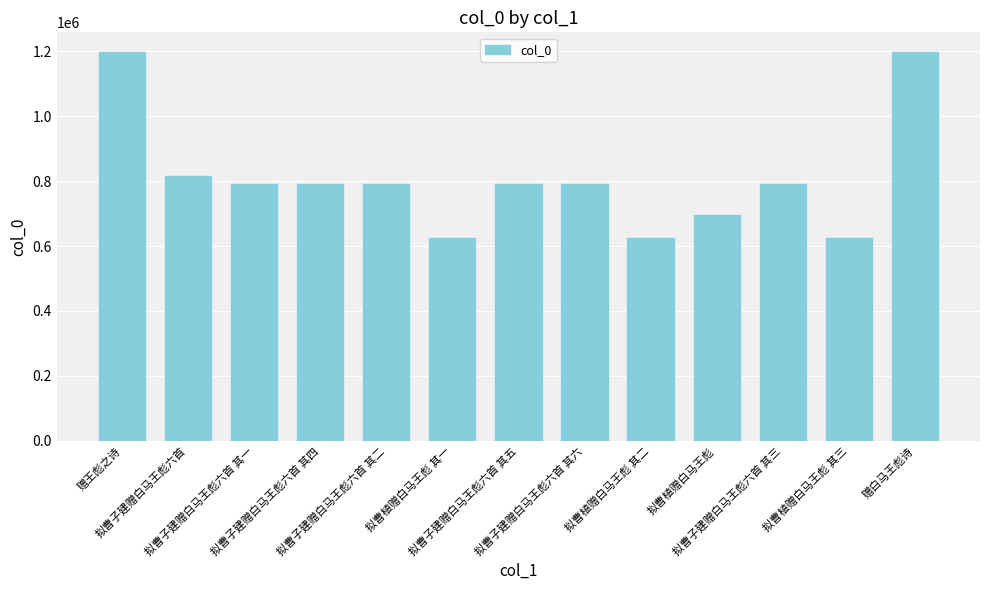

What is the value of the 5th bar from the left?

791719